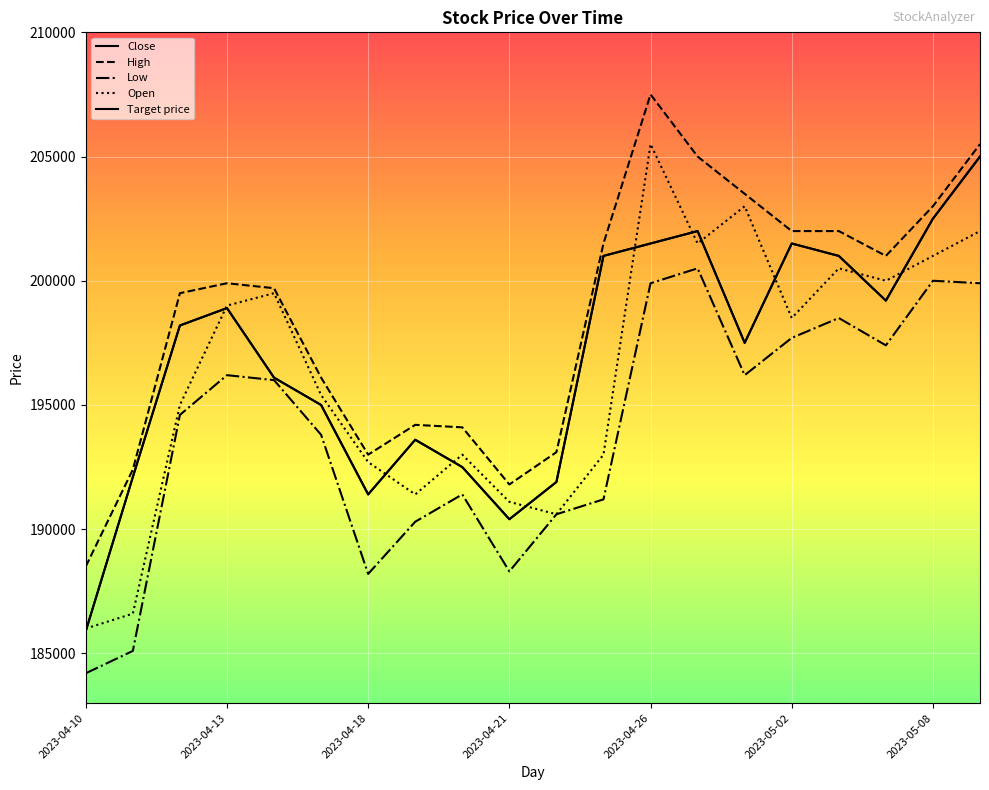

Is this an area chart (filled region under the line)?

No